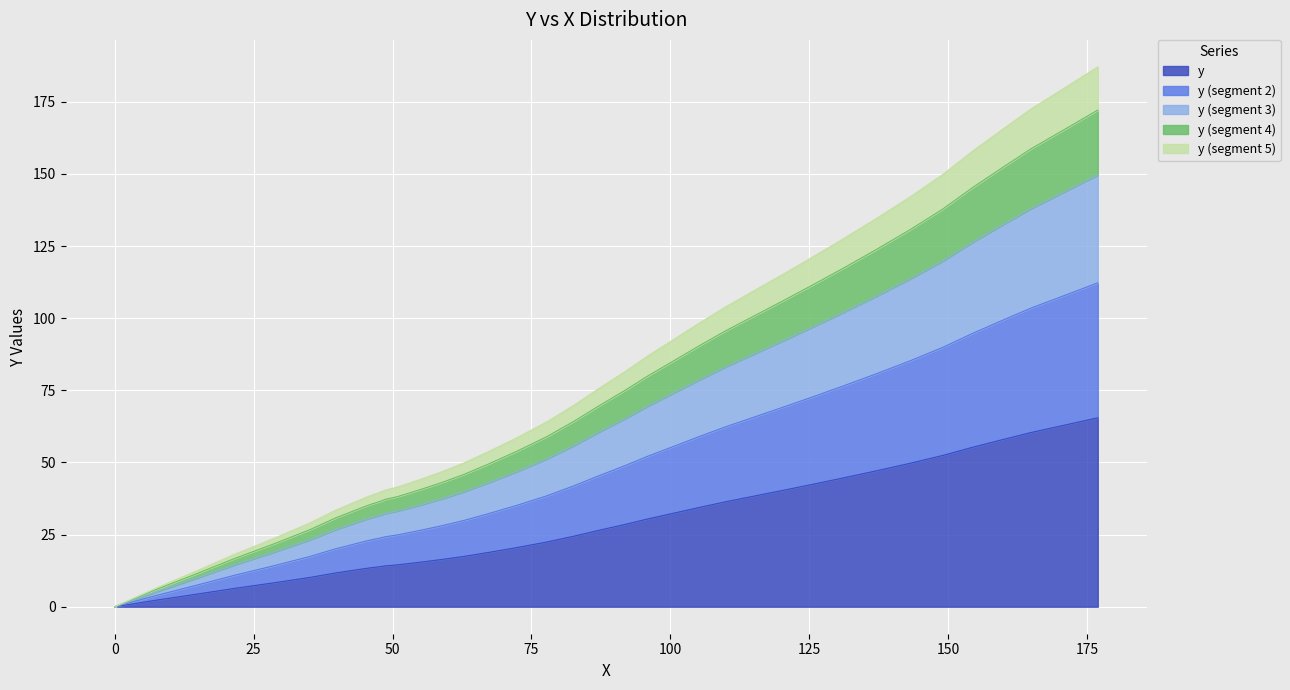

How many values are below 22?

20